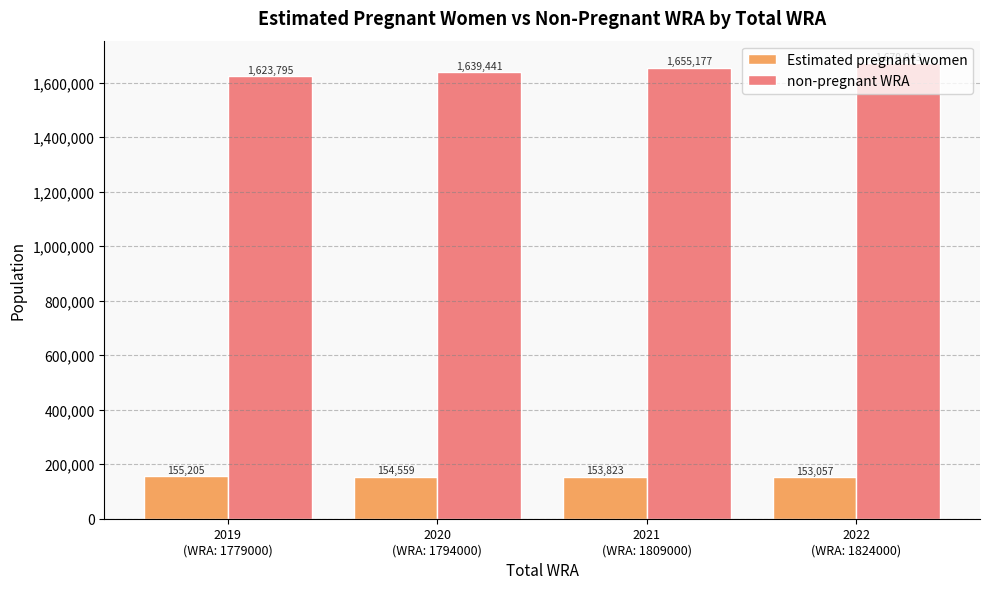

What is the value of the non-pregnant WRA bar at the 4th from the left?

1670943.2